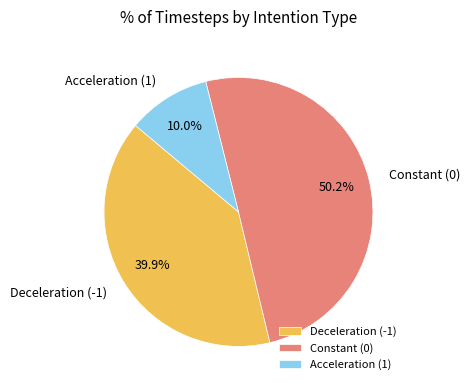

What is the majority slice?

Constant (0)